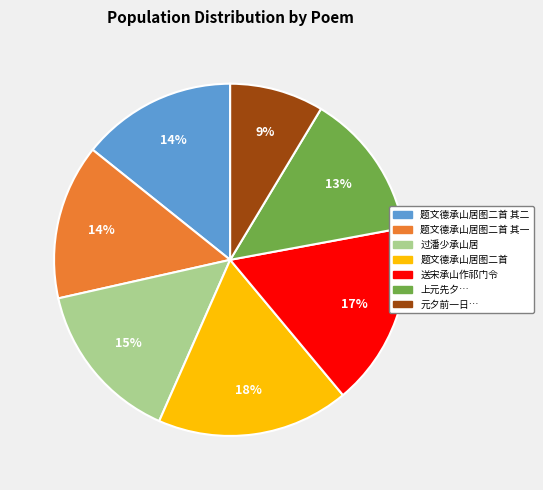

To the nearest percent, what is the difference between the largest and smallest slice percentages?

9%